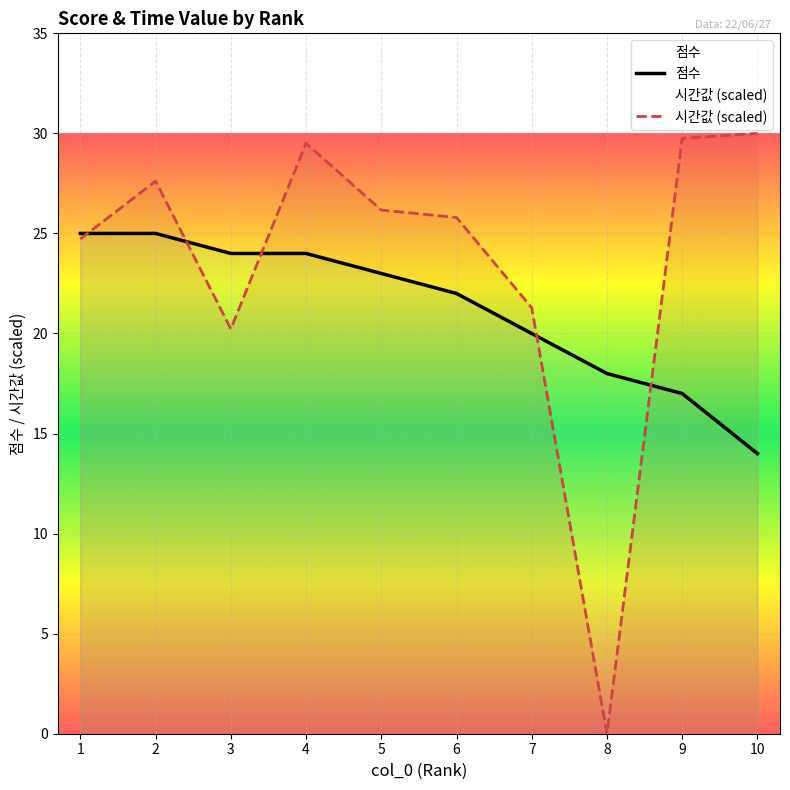

Which series ends up on top after the final intersection of 시간값 (scaled) and 점수?

시간값 (scaled)